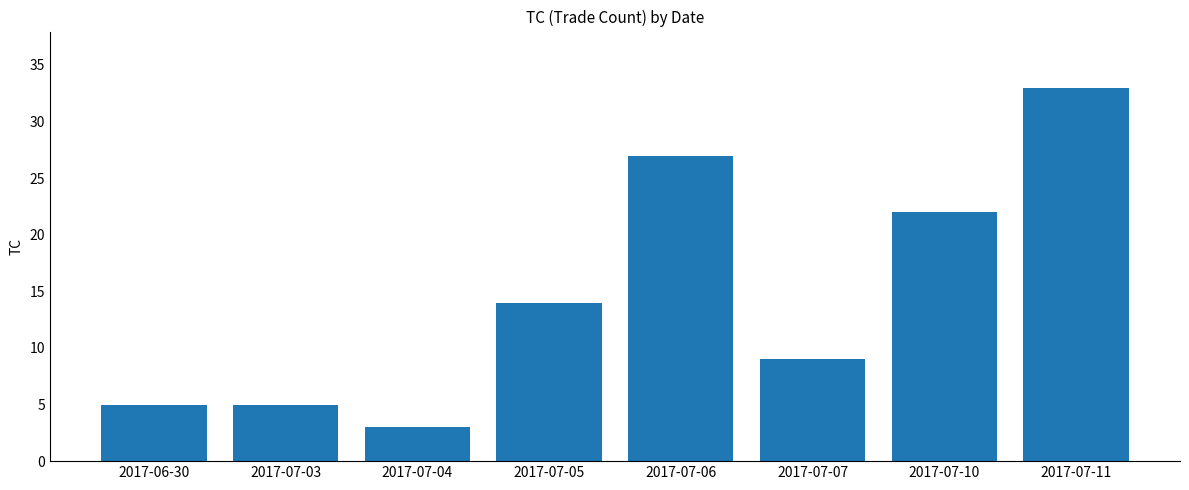

Which has a higher value, 2017-07-03 or 2017-07-04?

2017-07-03